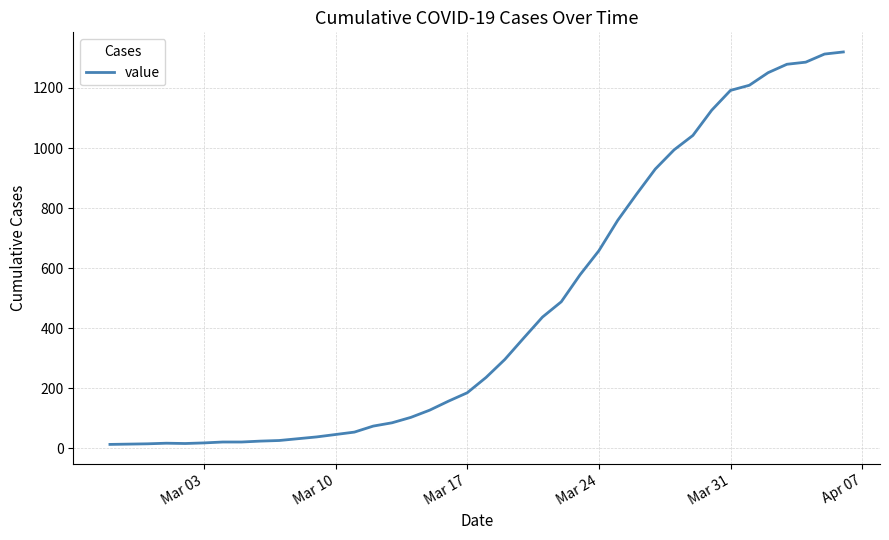

What is the difference between the maximum and minimum values?

1307